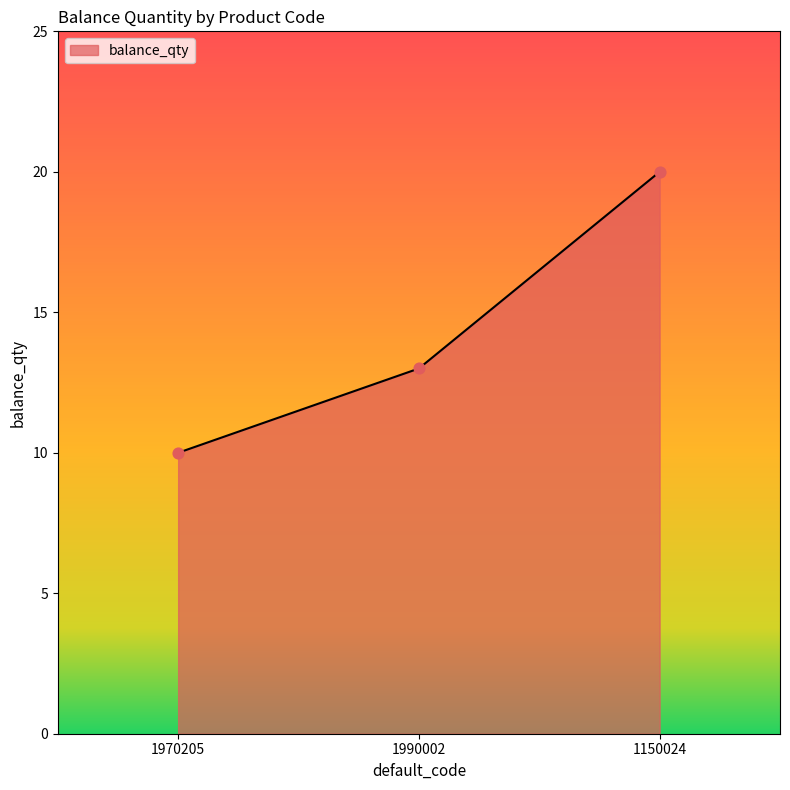

What is the change in value from 1970205 to 1150024?

+10